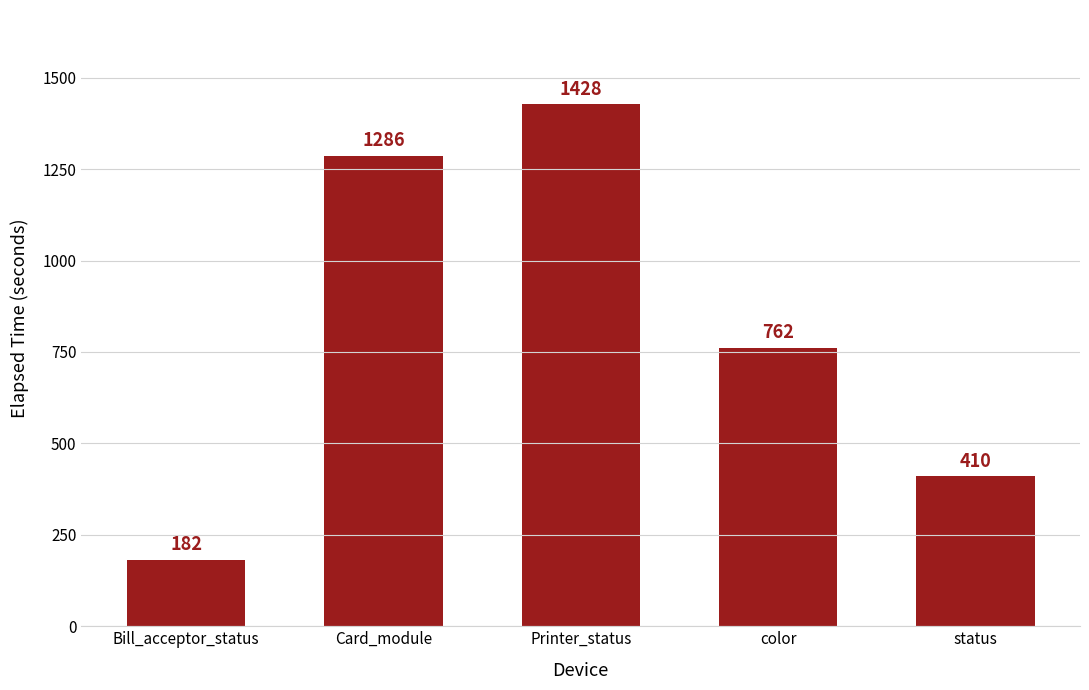

Count the values in the range 410 to 1286.

3